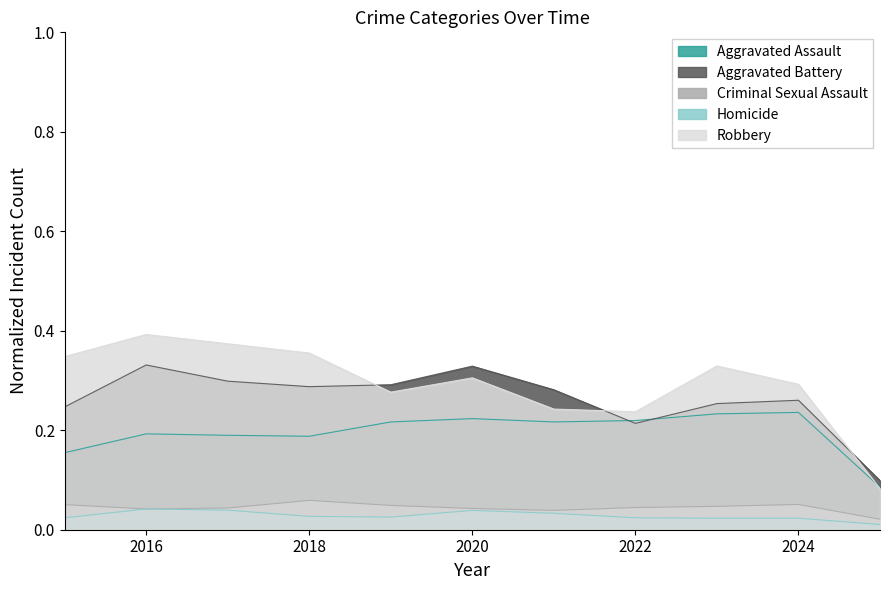

In Aggravated Battery, how many points are higher than both neighbors (excluding endpoints)?

3